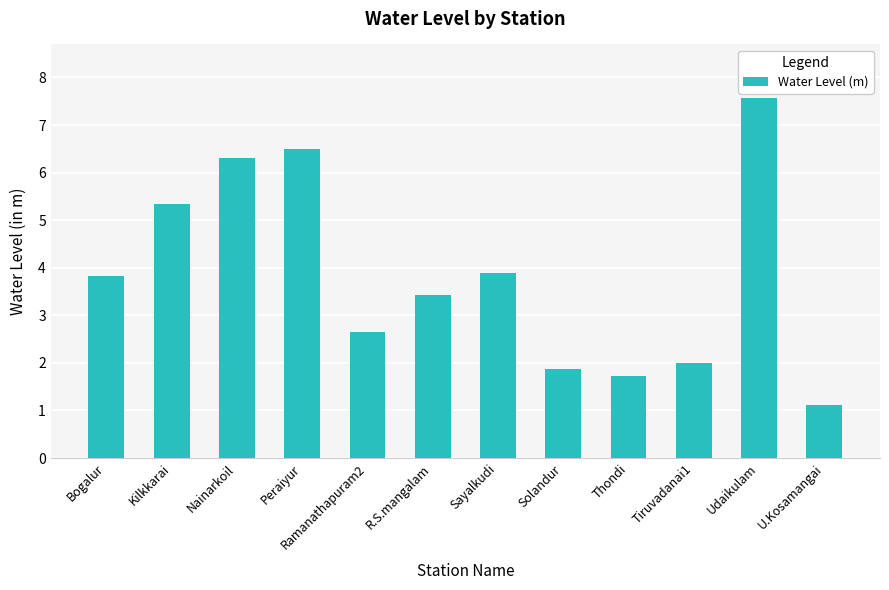

Approximately how many times larger is the value at Tiruvadanai1 compared to Solandur?

1.1